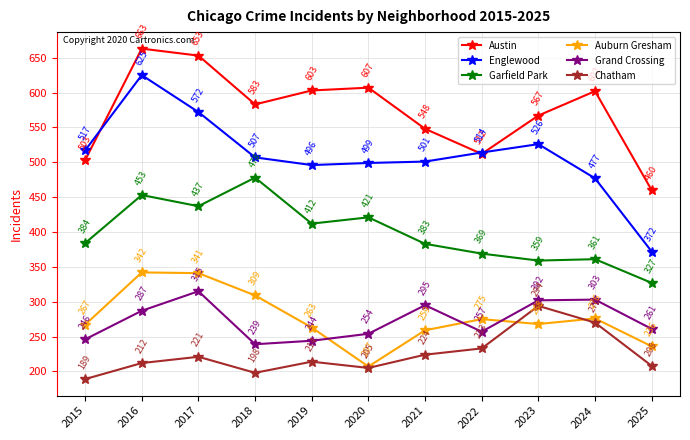

How many data points in Englewood are less than 507?

5